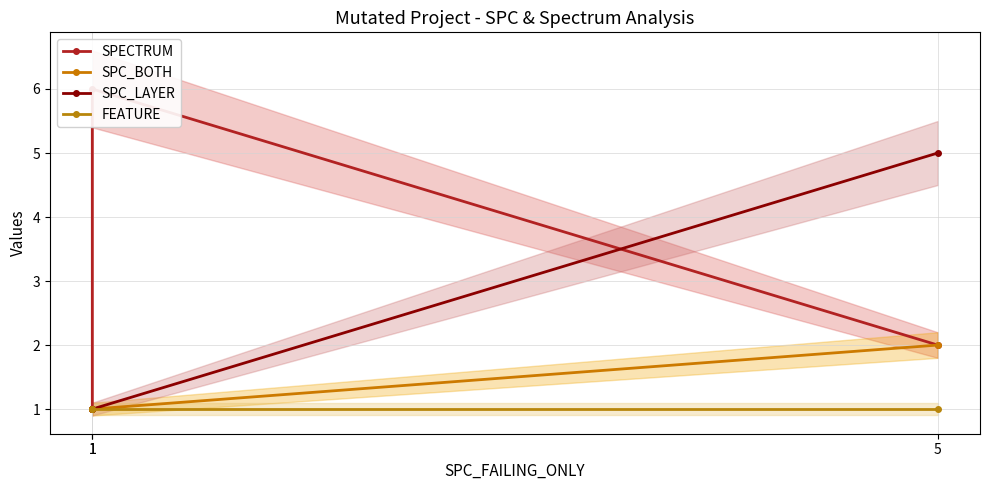

Reading right to left, transcribe all the data shown in this chart.

SPECTRUM: 5=2	1=6	1=1
SPC_BOTH: 5=2	1=1	1=1
SPC_LAYER: 5=5	1=1	1=1
FEATURE: 5=1	1=1	1=1